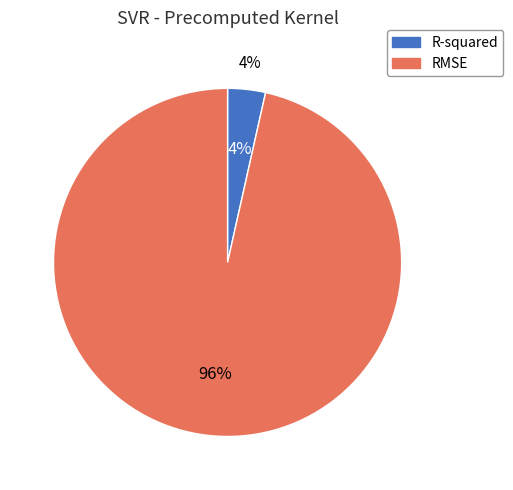

Do R-squared and RMSE together represent more than half of the pie?

Yes